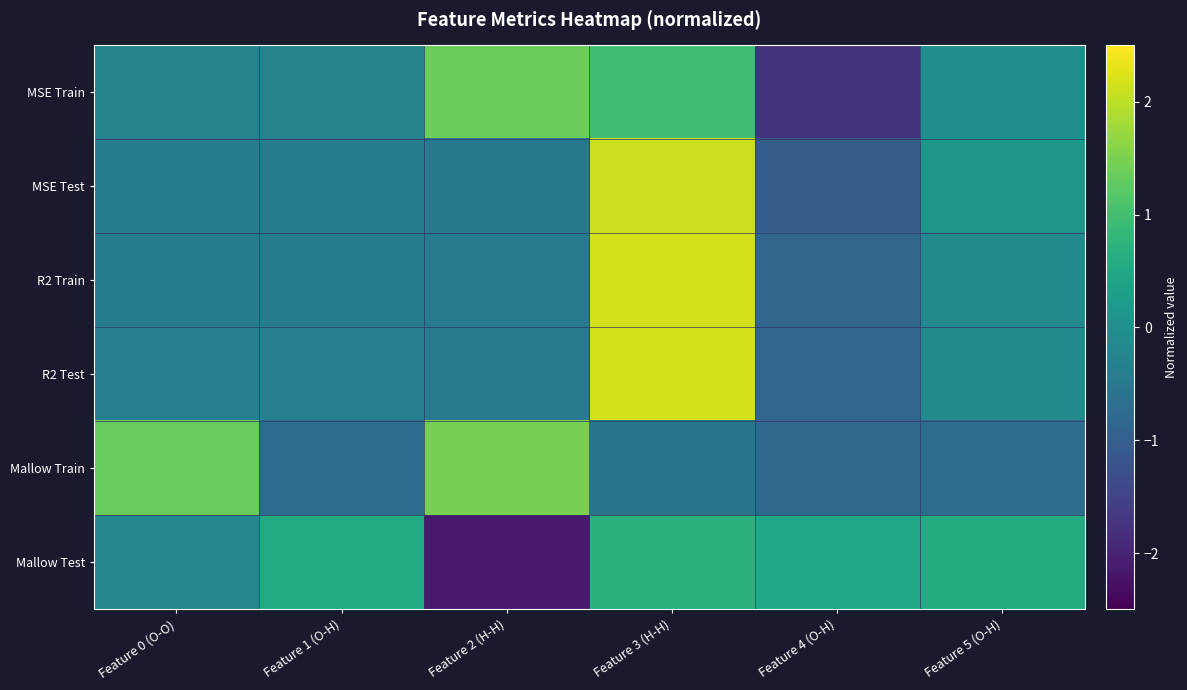

Reading left to right, transcribe all the data shown in this chart.

MSE Train: Feature 0 (O-O)=-0.3	Feature 1 (O-H)=-0.3	Feature 2 (H-H)=1.3	Feature 3 (H-H)=1.0	Feature 4 (O-H)=-1.8	Feature 5 (O-H)=-0.0
MSE Test: Feature 0 (O-O)=-0.4	Feature 1 (O-H)=-0.4	Feature 2 (H-H)=-0.5	Feature 3 (H-H)=2.1	Feature 4 (O-H)=-1.0	Feature 5 (O-H)=0.1
R2 Train: Feature 0 (O-O)=-0.4	Feature 1 (O-H)=-0.4	Feature 2 (H-H)=-0.4	Feature 3 (H-H)=2.2	Feature 4 (O-H)=-0.8	Feature 5 (O-H)=-0.1
R2 Test: Feature 0 (O-O)=-0.4	Feature 1 (O-H)=-0.4	Feature 2 (H-H)=-0.5	Feature 3 (H-H)=2.2	Feature 4 (O-H)=-0.9	Feature 5 (O-H)=-0.1
Mallow Train: Feature 0 (O-O)=1.3	Feature 1 (O-H)=-0.7	Feature 2 (H-H)=1.5	Feature 3 (H-H)=-0.6	Feature 4 (O-H)=-0.8	Feature 5 (O-H)=-0.7
Mallow Test: Feature 0 (O-O)=-0.2	Feature 1 (O-H)=0.6	Feature 2 (H-H)=-2.1	Feature 3 (H-H)=0.7	Feature 4 (O-H)=0.5	Feature 5 (O-H)=0.6